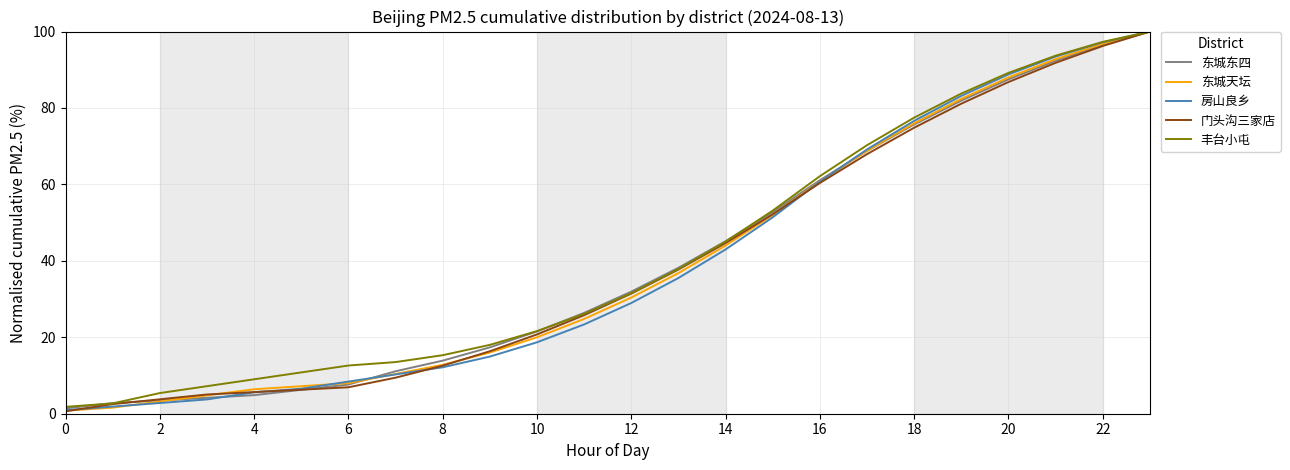

What is the highest value of the 东城天坛 series?

100.0